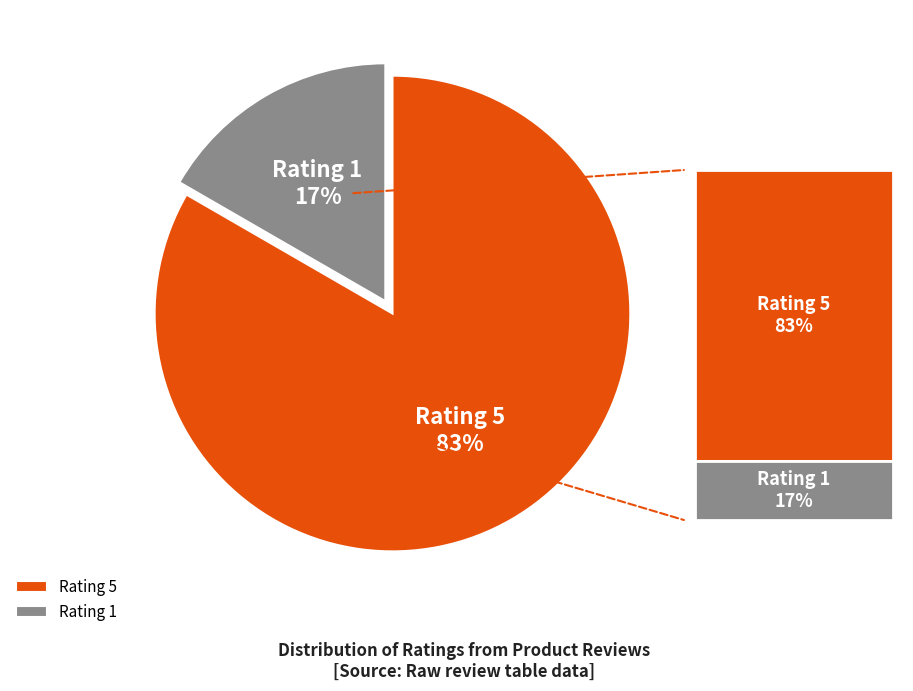

Rank the categories by value from highest to lowest.

Rating 5, Rating 1